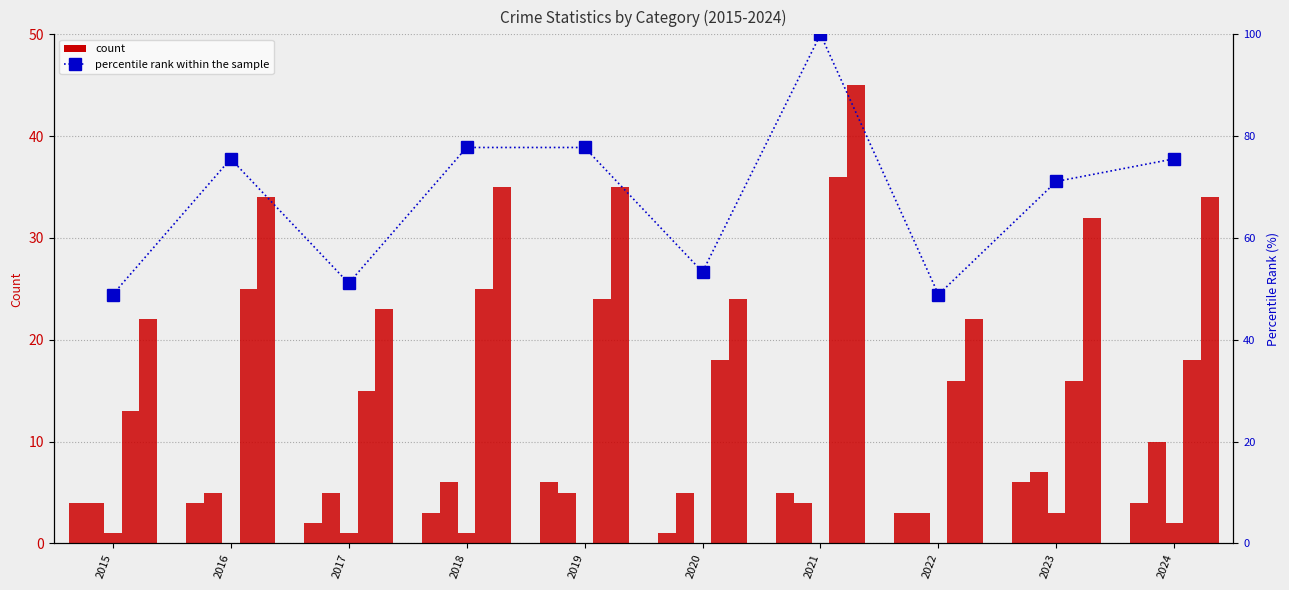

Reading left to right, extract all data points from this chart.

Aggravated Assault: 4.0	4.0	2.0	3.0	6.0	1.0	5.0	3.0	6.0	4.0
Aggravated Battery: 4.0	5.0	5.0	6.0	5.0	5.0	4.0	3.0	7.0	10.0
Criminal Sexual Assault: 1.0	0.0	1.0	1.0	0.0	0.0	0.0	0.0	3.0	2.0
Robbery: 13.0	25.0	15.0	25.0	24.0	18.0	36.0	16.0	16.0	18.0
Total: 22.0	34.0	23.0	35.0	35.0	24.0	45.0	22.0	32.0	34.0
percentile rank within the sample: 48.9	75.6	51.1	77.8	77.8	53.3	100.0	48.9	71.1	75.6